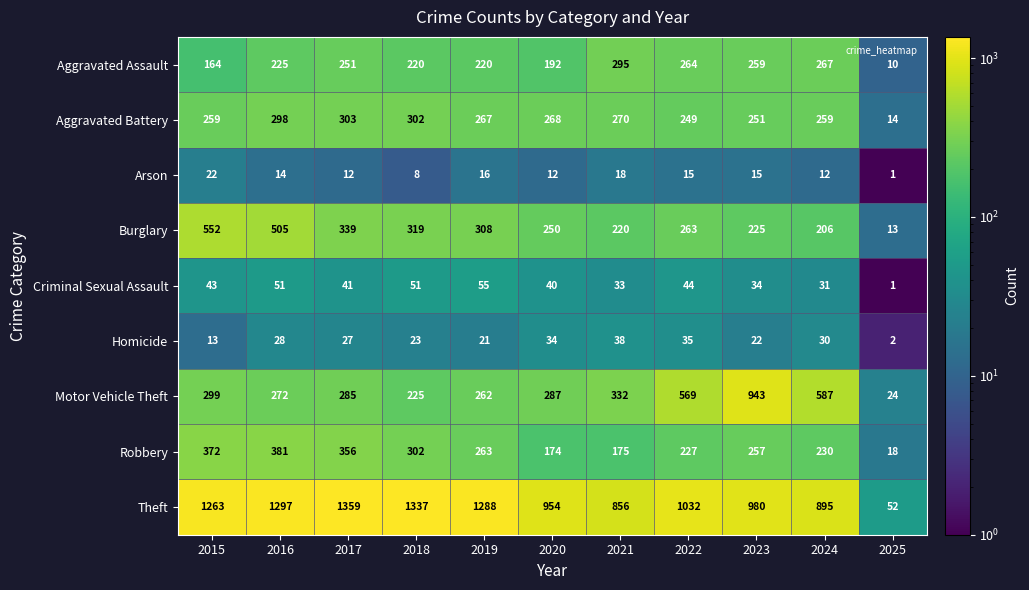

What is the highest value of the Criminal Sexual Assault series?

55